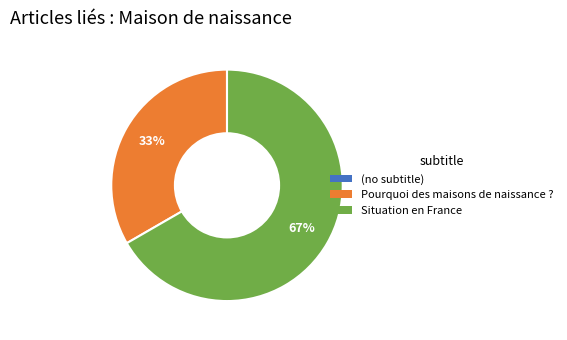

Is it true that Situation en France is 76% of the pie?

False